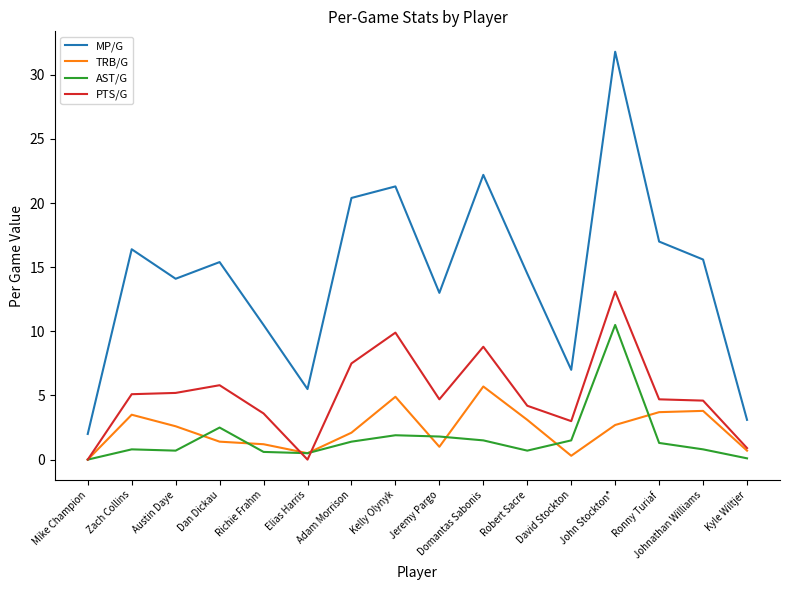

At which category is the sum across all series the highest?

John Stockton*